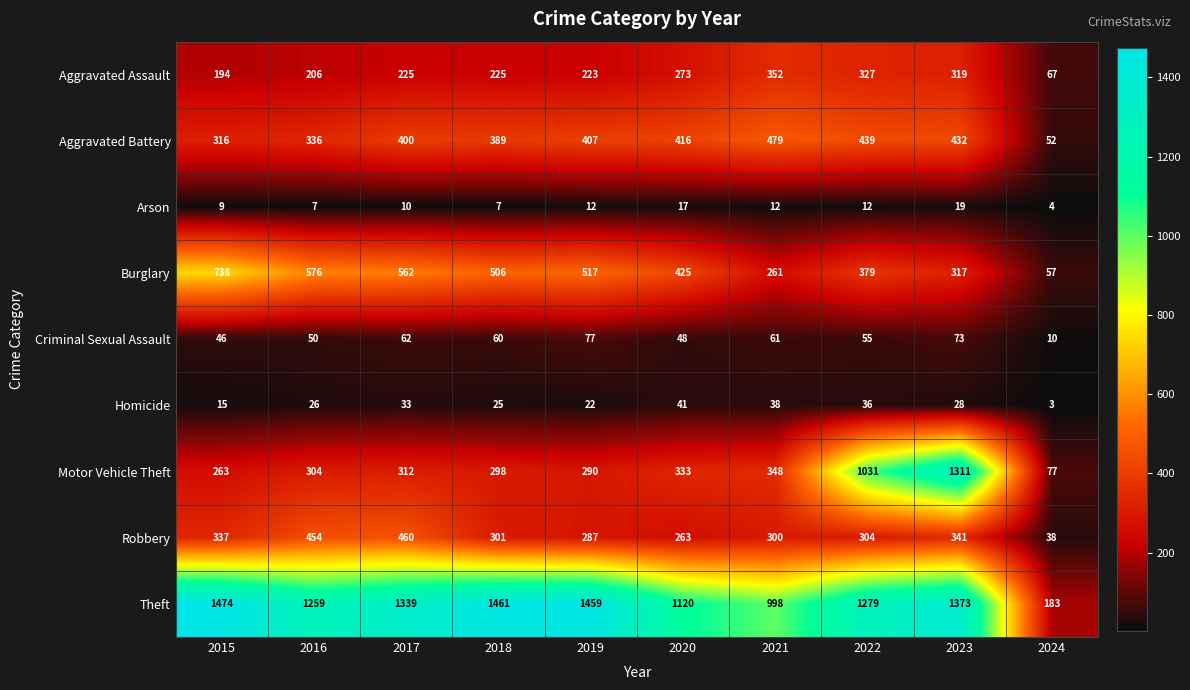

True or false: Motor Vehicle Theft has a value of 1031 at 2022.

True